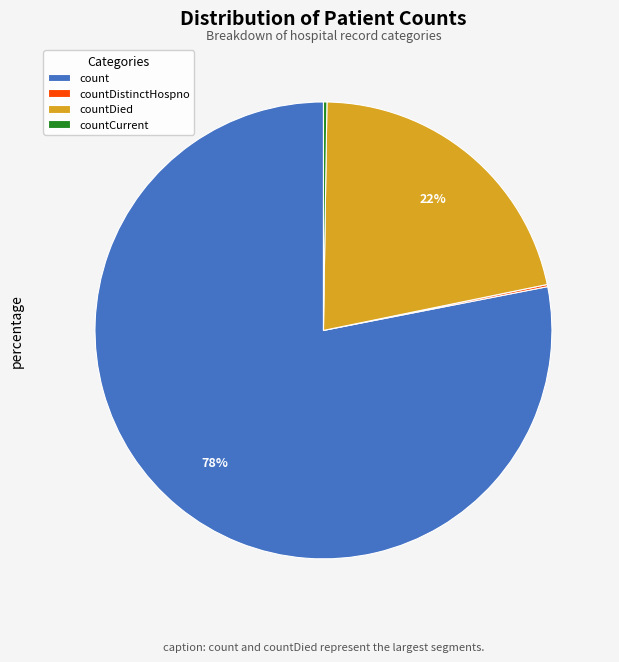

Combined, do countDied and count account for over 50%?

Yes